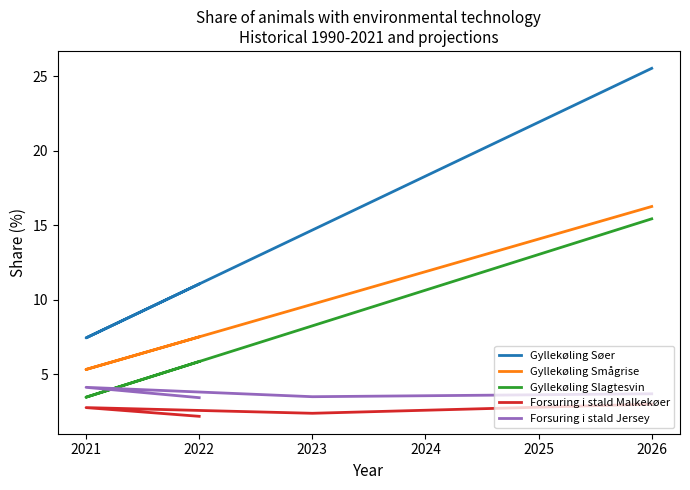

What is the total value across all series at 2021?

23.0